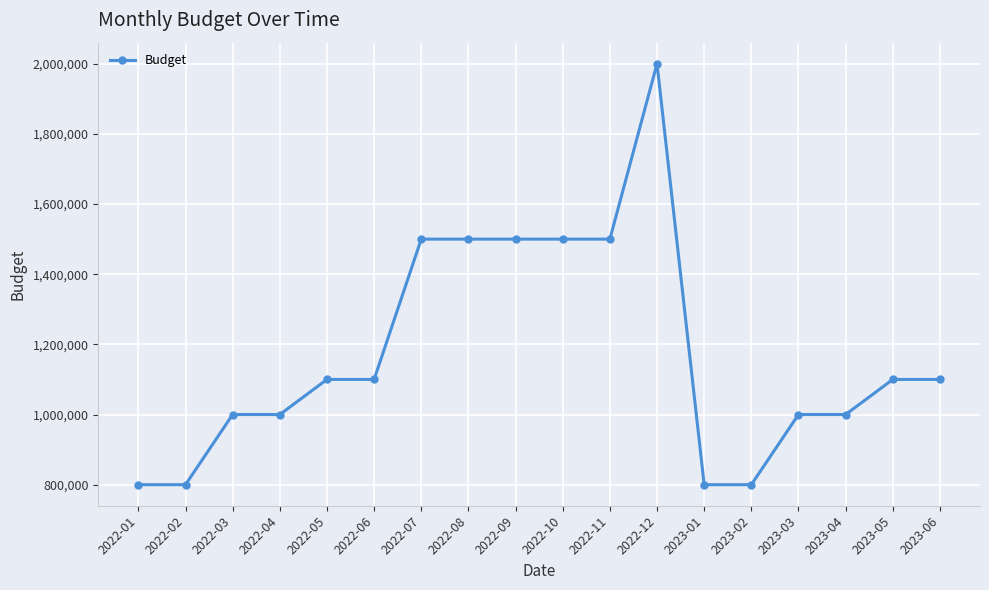

Between 2022-10 and 2023-05, which is larger?

2022-10